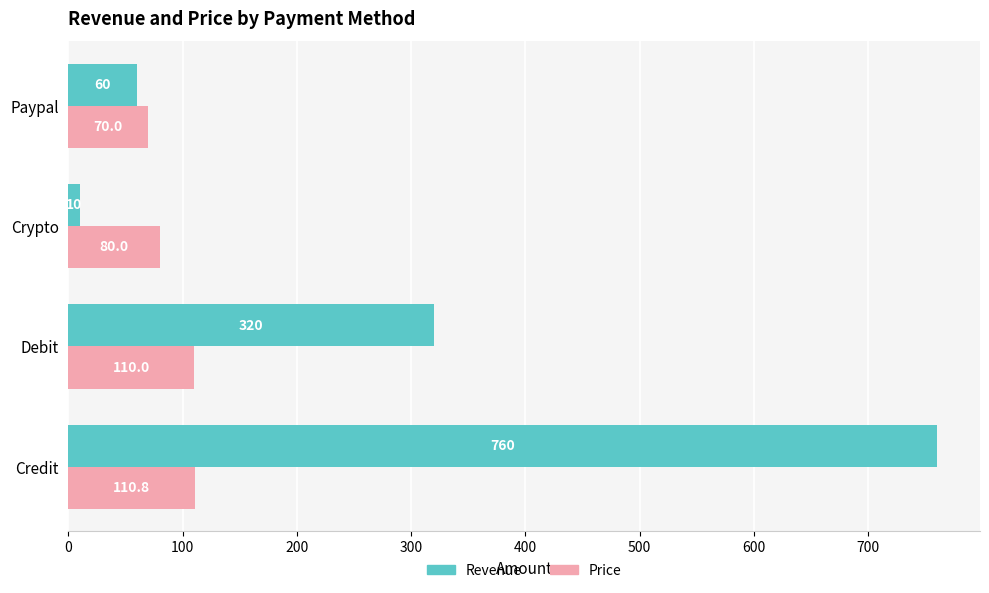

The value of Price at Crypto is 80.0. True or false?

True